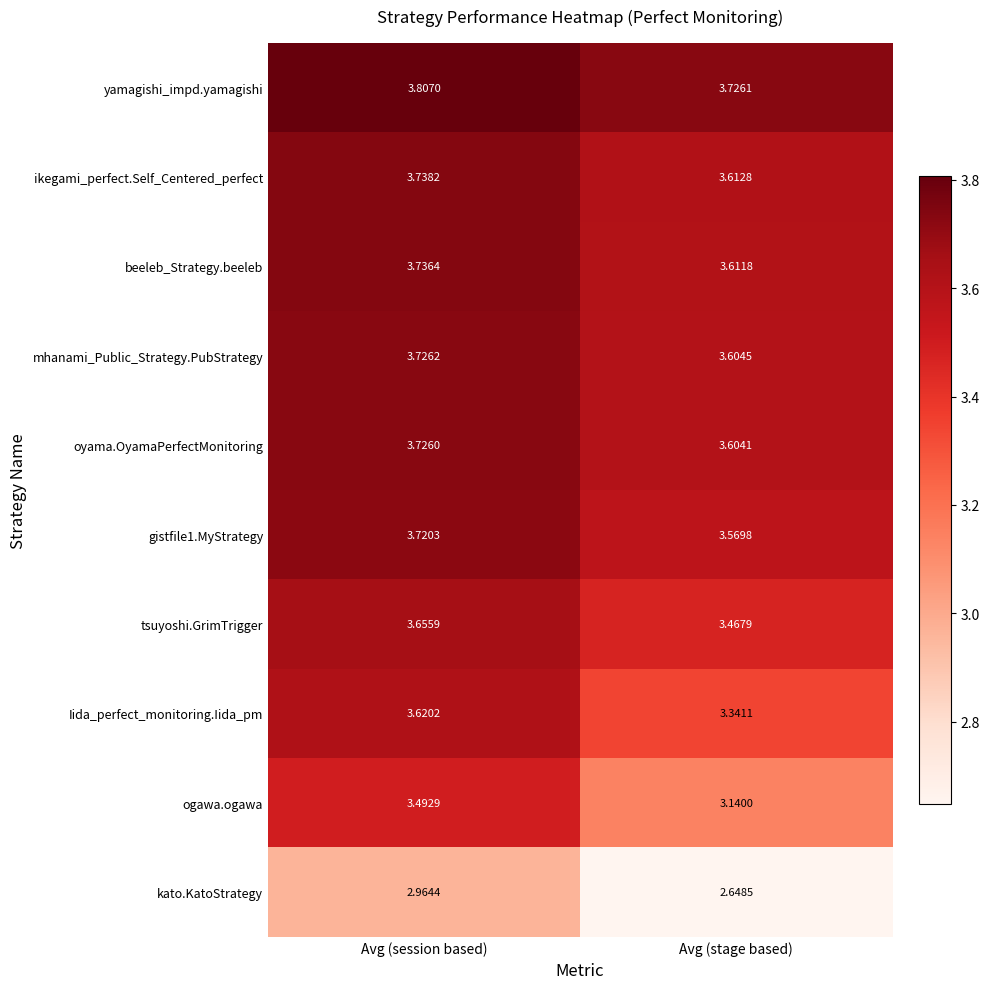

Where is kato.KatoStrategy nearest to the value 2?

Avg (stage based)